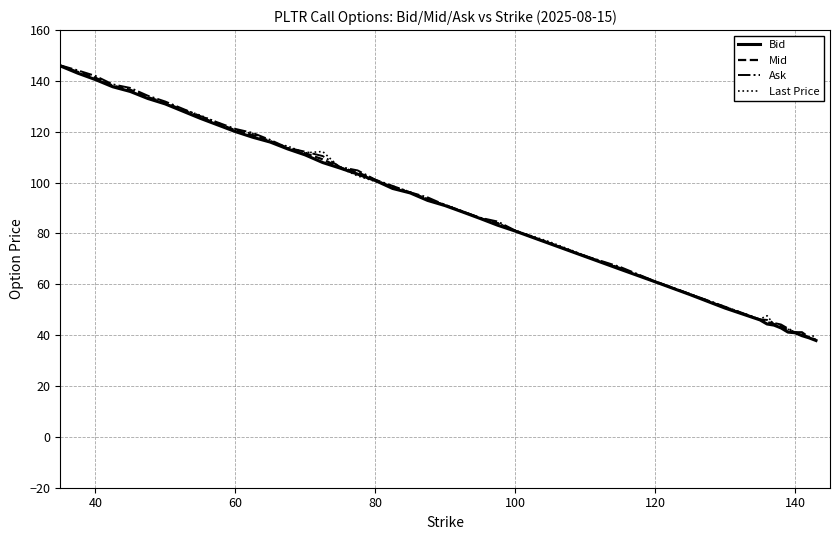

What is the sum of all Mid values?

3577.6